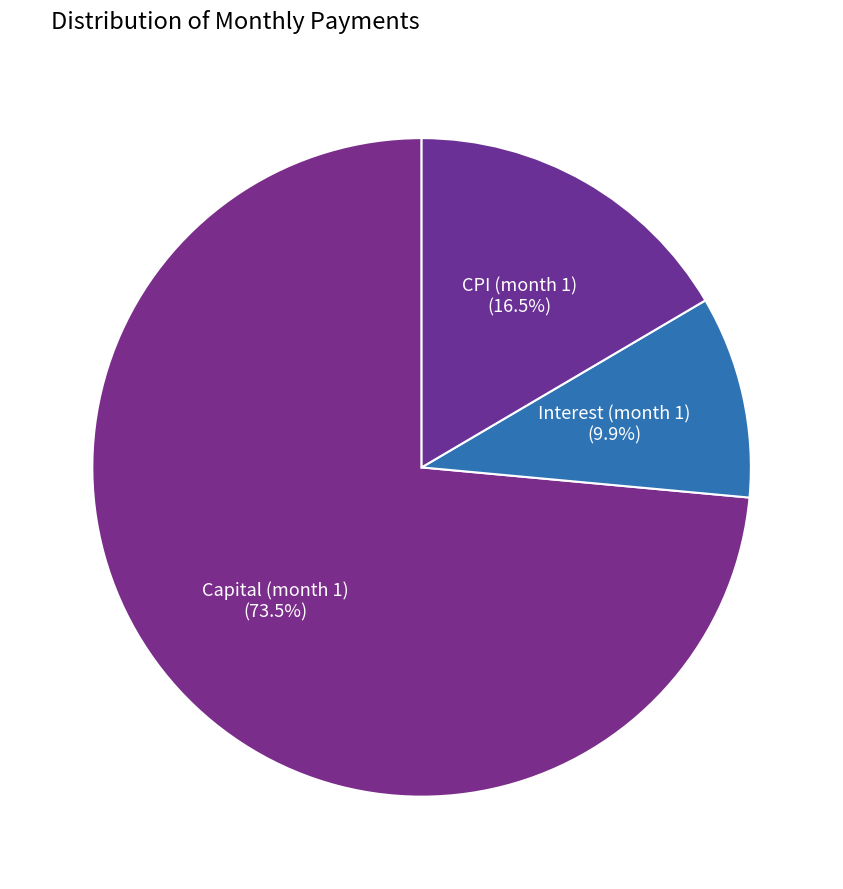

How many segments does this pie chart have?

3